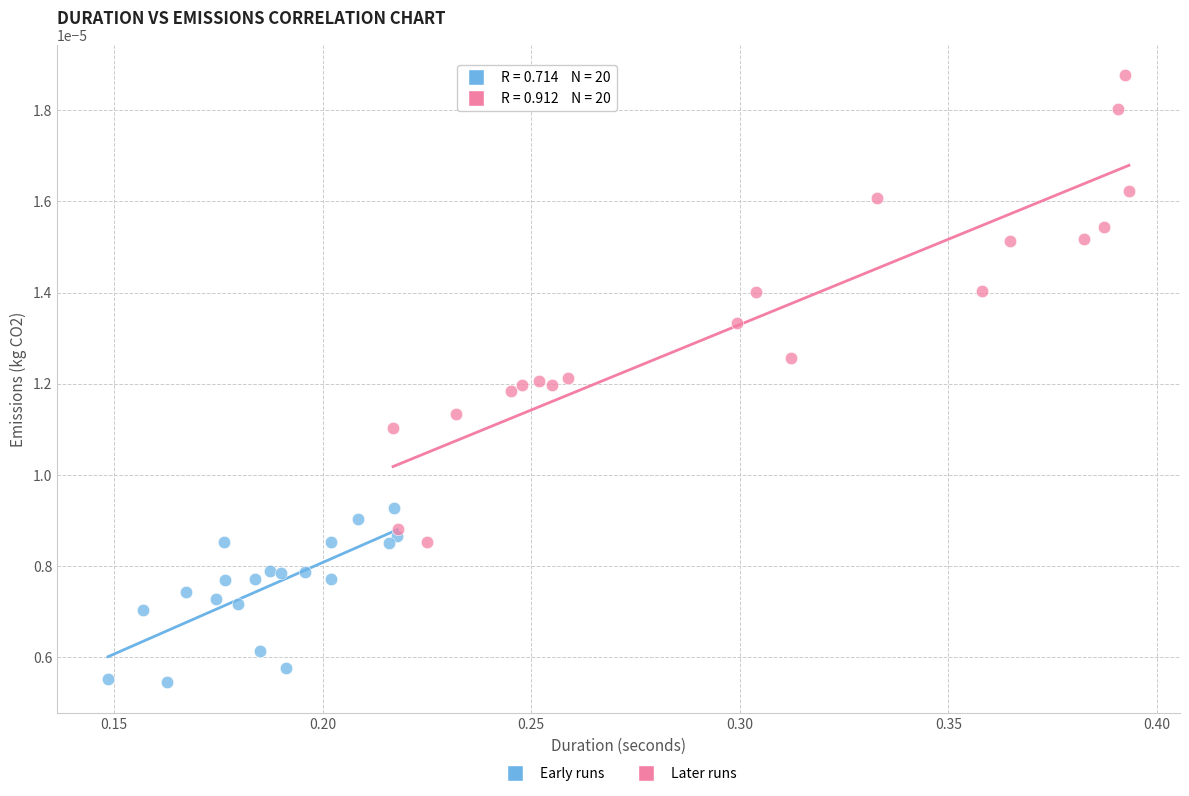

Which series contains the highest Y value?

Later runs